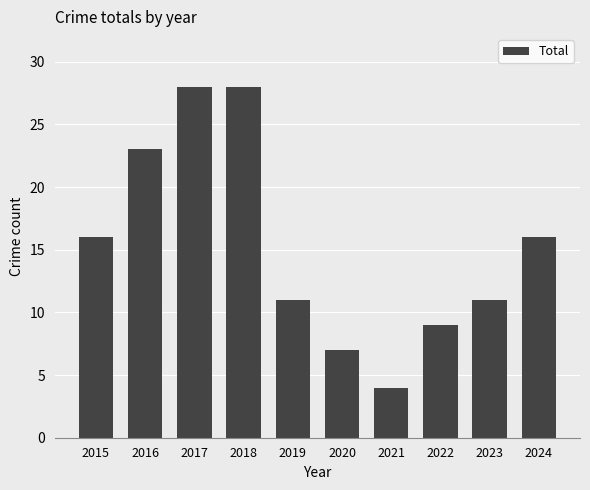

Reading left to right, what are all the values shown in this chart?

2015=16	2016=23	2017=28	2018=28	2019=11	2020=7	2021=4	2022=9	2023=11	2024=16